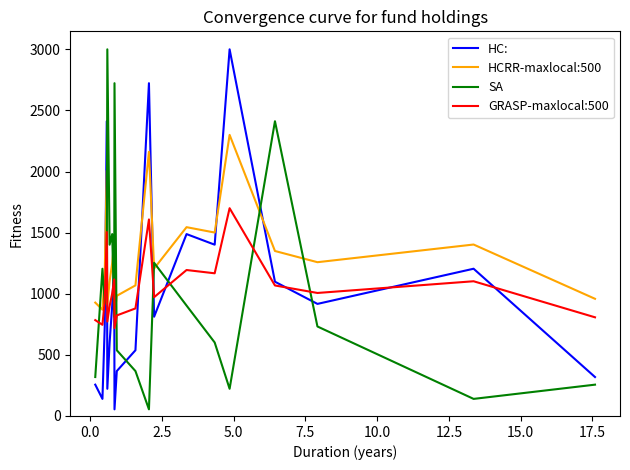

True or false: GRASP-maxlocal:500 and HCRR-maxlocal:500 cross at least once.

False